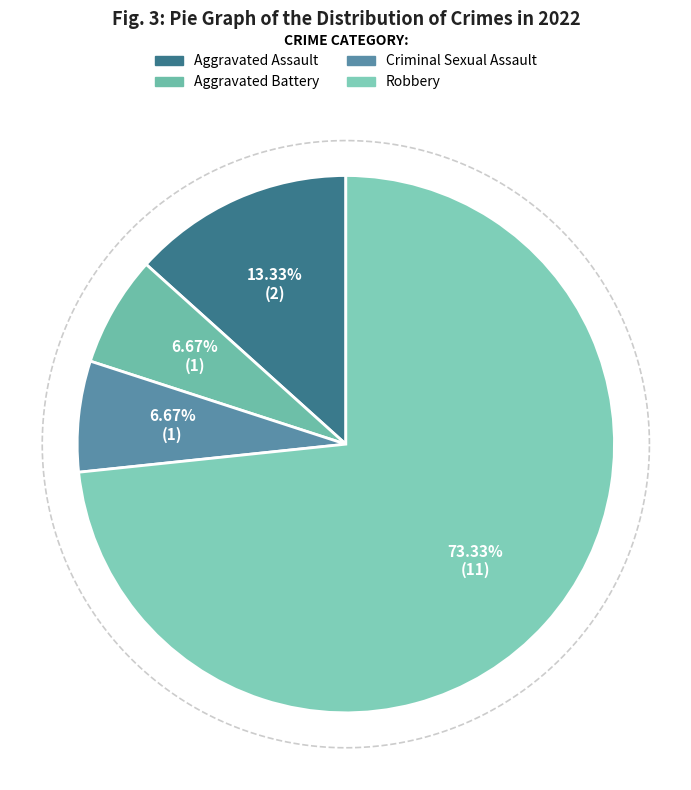

Is there any slice that represents more than half of the pie?

Yes